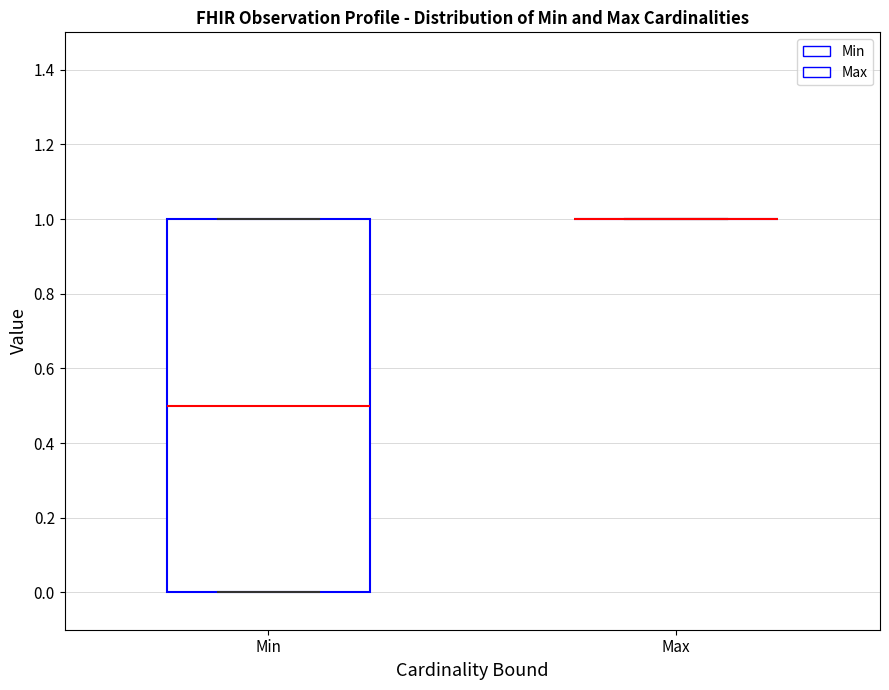

Reading left to right, read every box against the y-axis: the position of its median line, the range the box covers, and the ends of its whiskers. The values are not printed on the chart, so give them approximately, as read against the axis.

Min: median 0.5, box 0.0 to 1.0, whiskers 0.0 to 1.0
Max: box collapsed to a line at 1.0, whiskers 1.0 to 1.0